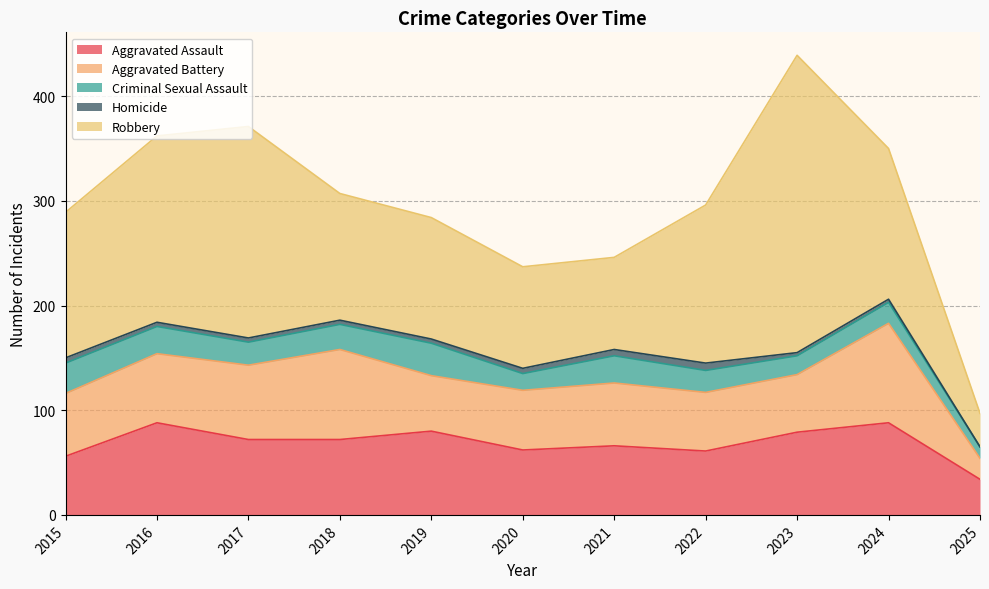

How many data points in Homicide are above 4?

4